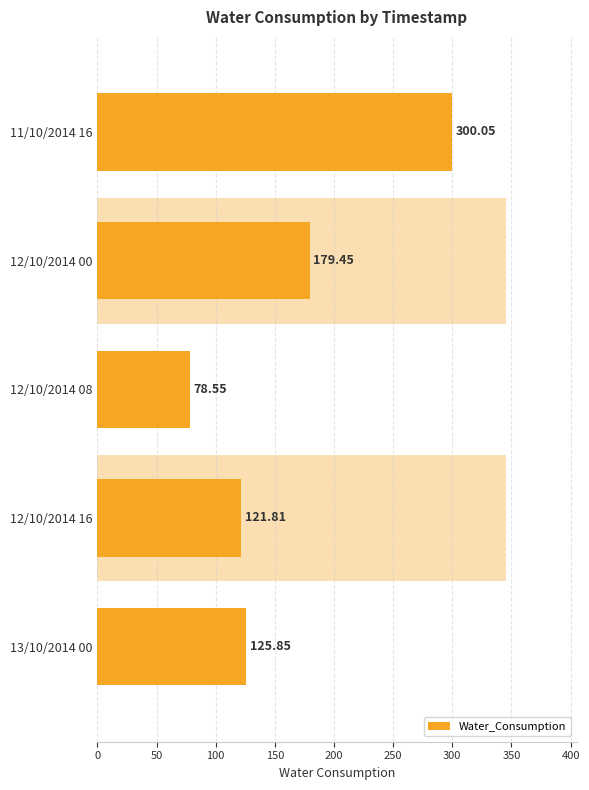

How many data points are less than 125?

2